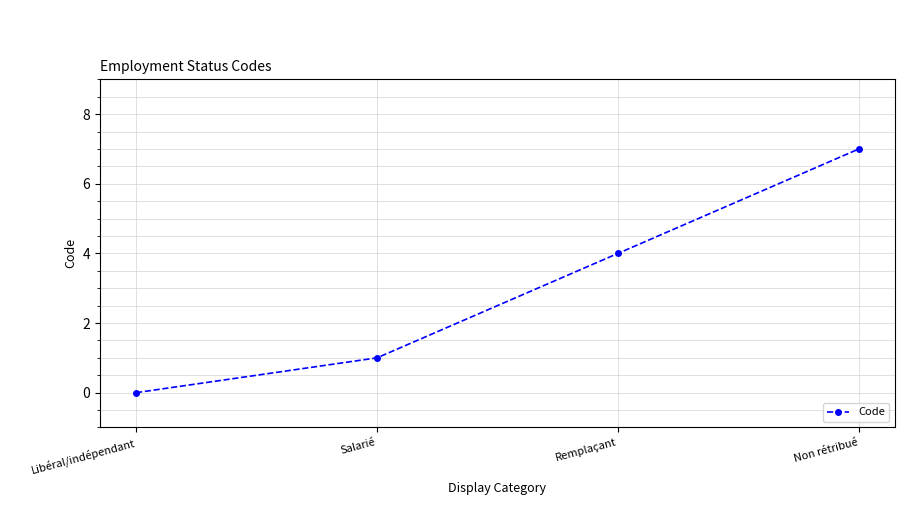

What position from the right is Libéral/indépendant?

4